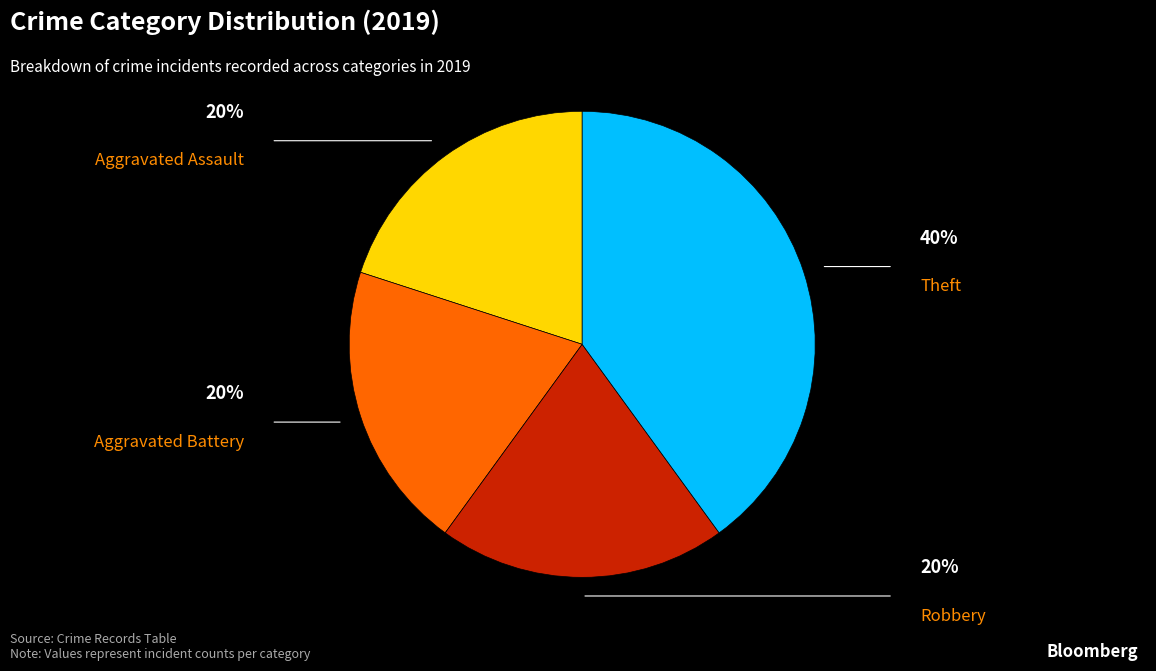

Is there any slice that represents more than half of the pie?

No